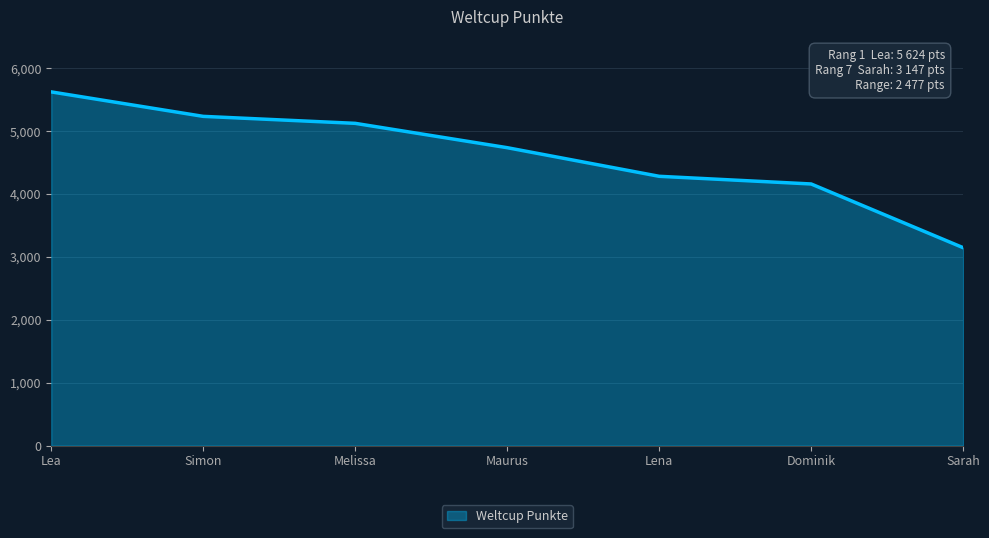

Reading left to right, transcribe all the data shown in this chart.

5624	5235	5124	4737	4282	4160	3147